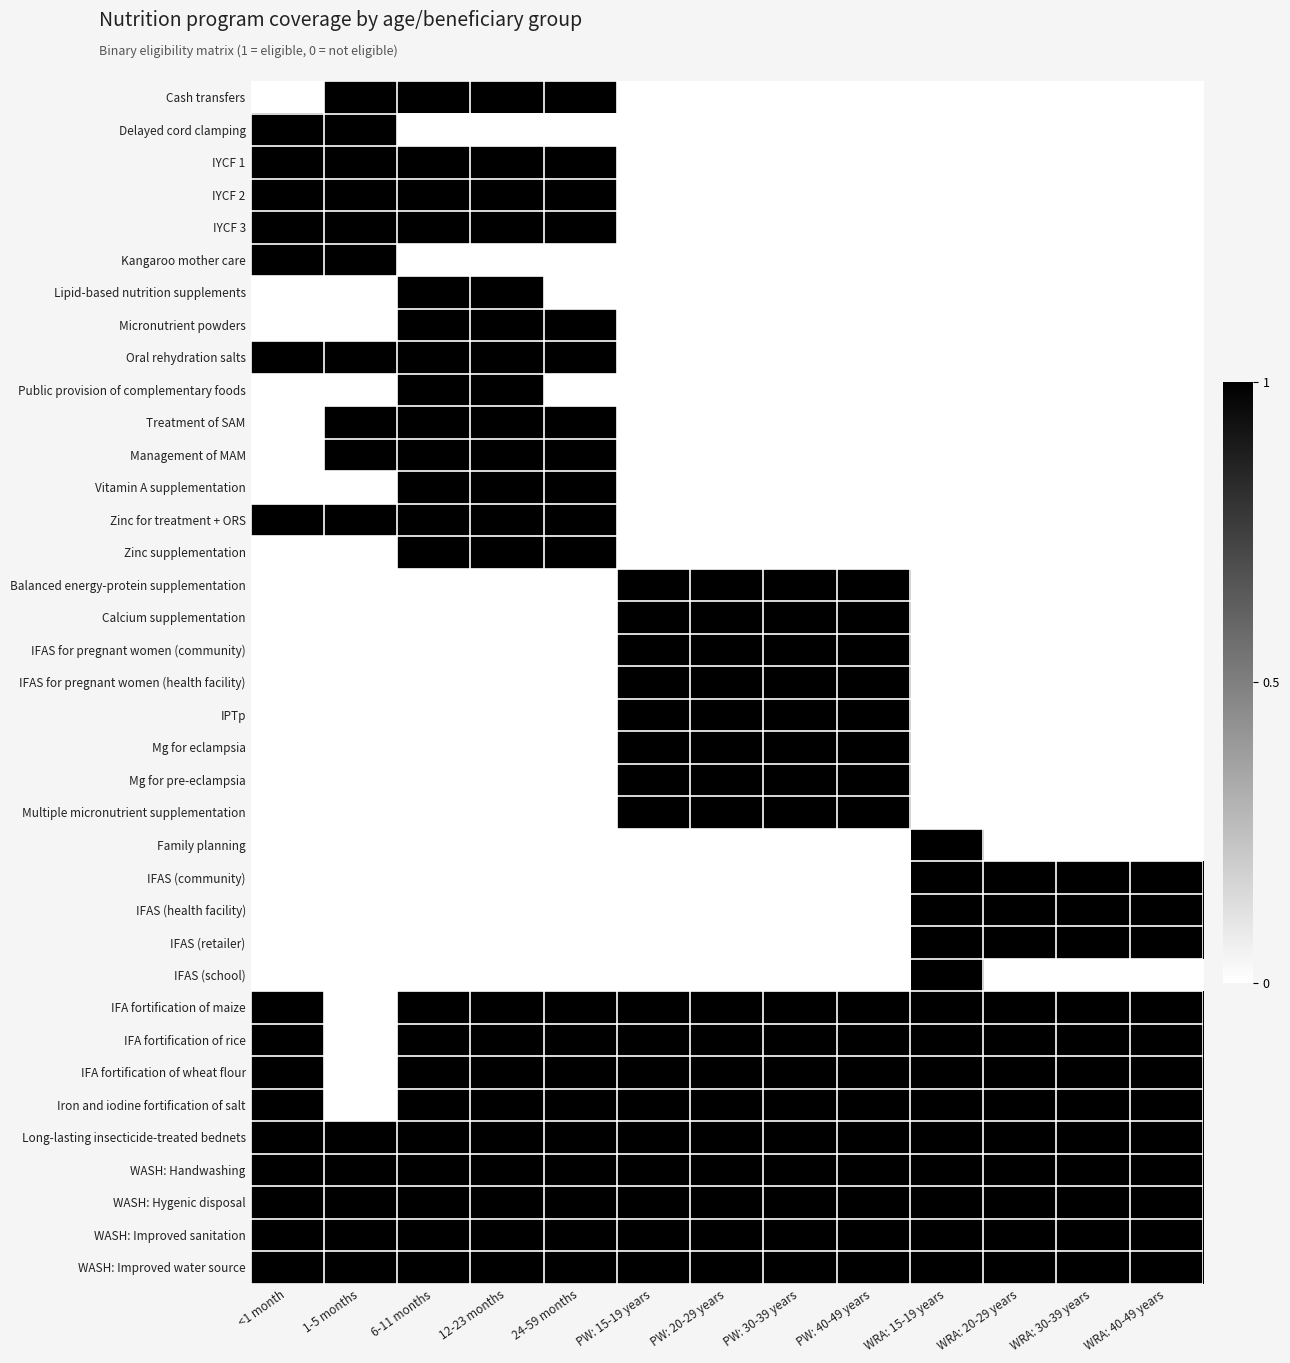

At which category is the sum across all series the highest?

6-11 months